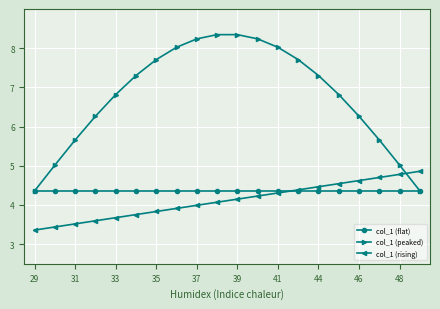

Does the chart display data point markers on the line(s)?

Yes